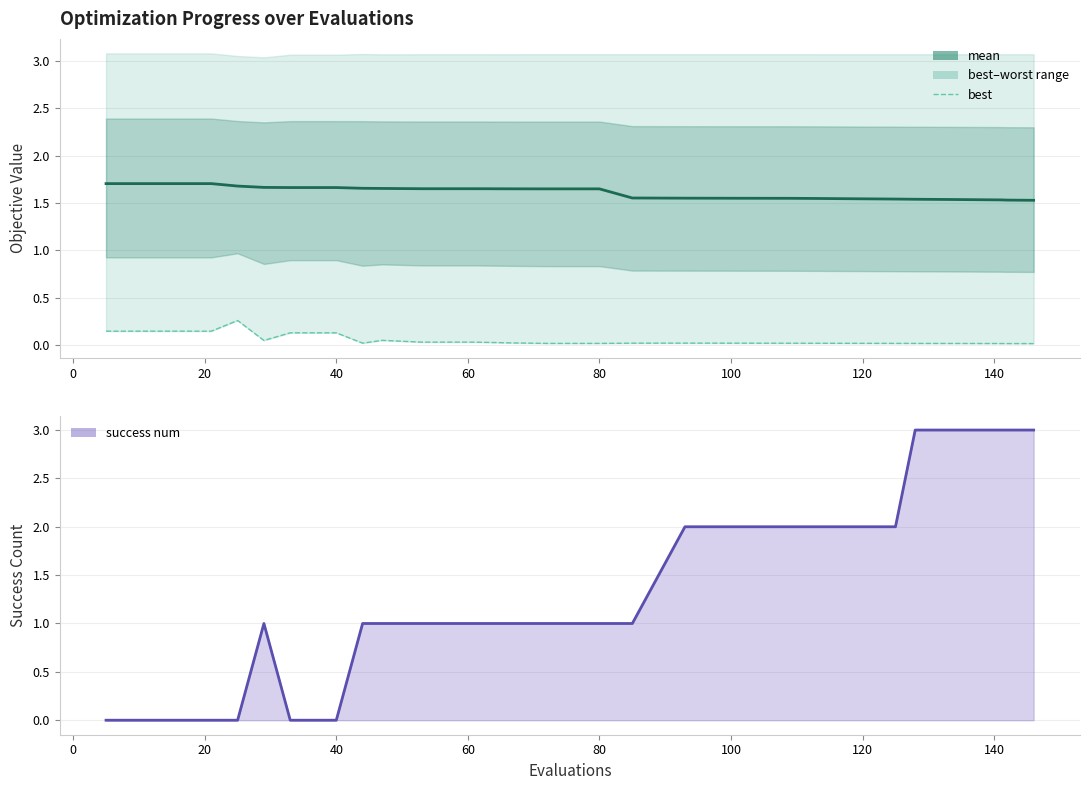

The success num series shows 0.4 at 13. True or false?

False